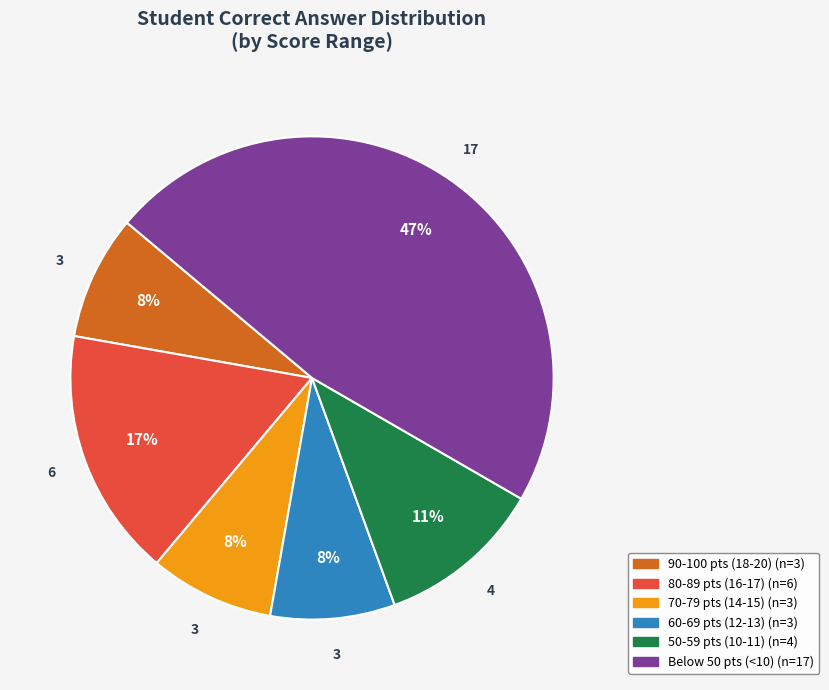

Is there any slice that represents more than half of the pie?

No